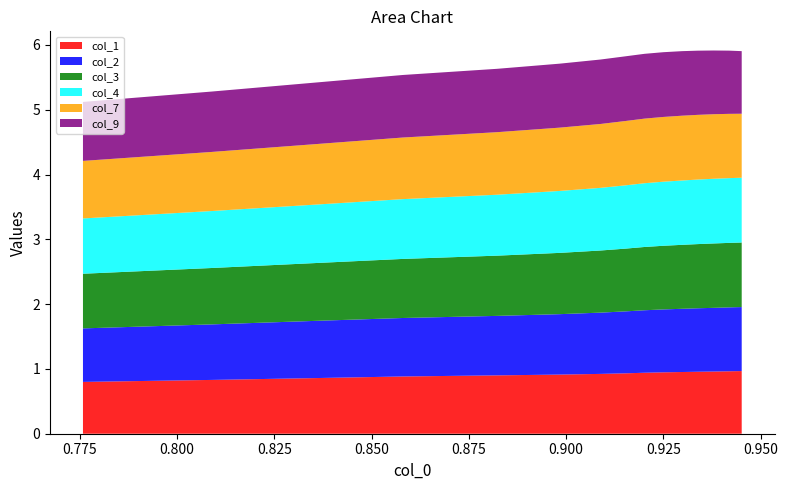

Reading right to left, extract all data points from this chart.

col_1: 1.0	1.0	1.0	1.0	1.0	0.9	0.9	0.9	0.9	0.9	0.9	0.9	0.9	0.8	0.8
col_2: 1.0	1.0	1.0	1.0	1.0	1.0	1.0	1.0	0.9	0.9	0.9	0.9	0.9	0.9	0.8
col_3: 1.0	1.0	1.0	1.0	1.0	1.0	1.0	1.0	1.0	0.9	0.9	0.9	0.9	0.9	0.8
col_4: 1.0	1.0	1.0	1.0	1.0	1.0	1.0	1.0	1.0	1.0	0.9	0.9	0.9	0.9	0.9
col_7: 1.0	1.0	1.0	1.0	1.0	1.0	1.0	1.0	1.0	1.0	1.0	1.0	0.9	0.9	0.9
col_9: 1.0	1.0	1.0	1.0	1.0	1.0	1.0	1.0	1.0	1.0	1.0	1.0	1.0	0.9	0.9